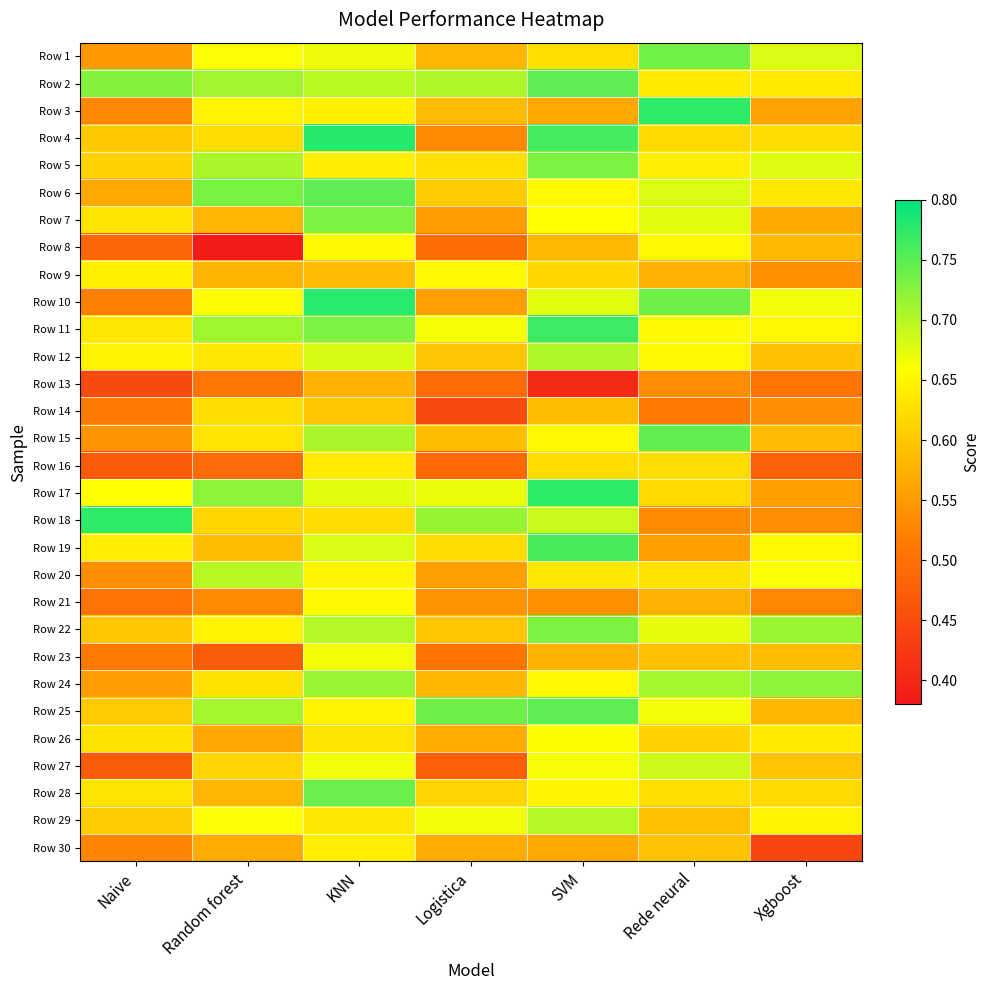

Between Logistica and KNN, which is larger?

KNN